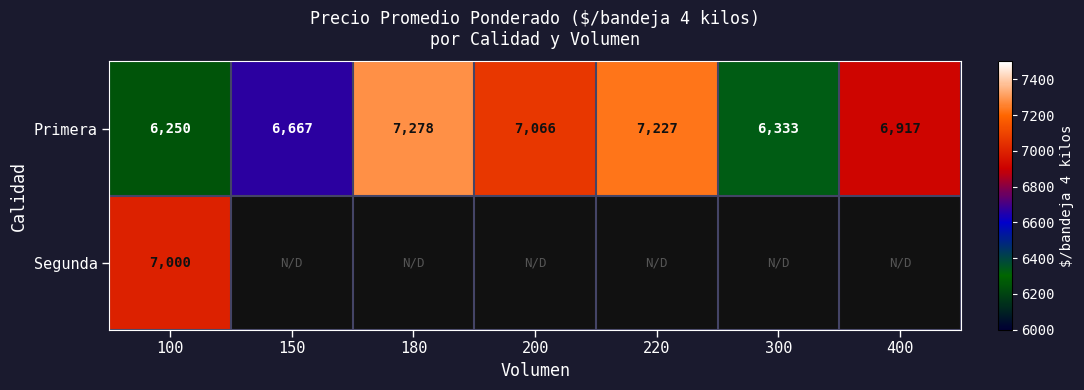

At how many categories does at least one series exceed 2776?

7